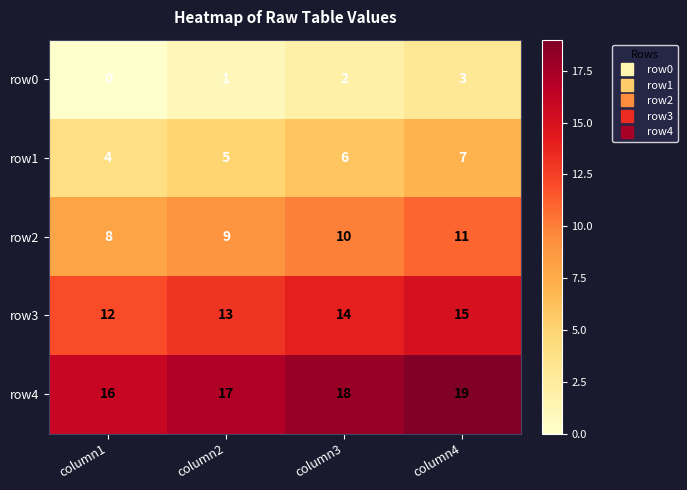

Reading left to right, transcribe all the data shown in this chart.

row0: 0	1	2	3
row1: 4	5	6	7
row2: 8	9	10	11
row3: 12	13	14	15
row4: 16	17	18	19